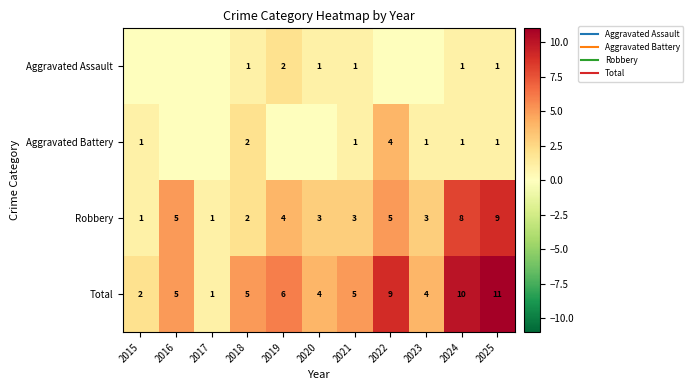

Which series has the largest total across all categories?

Total